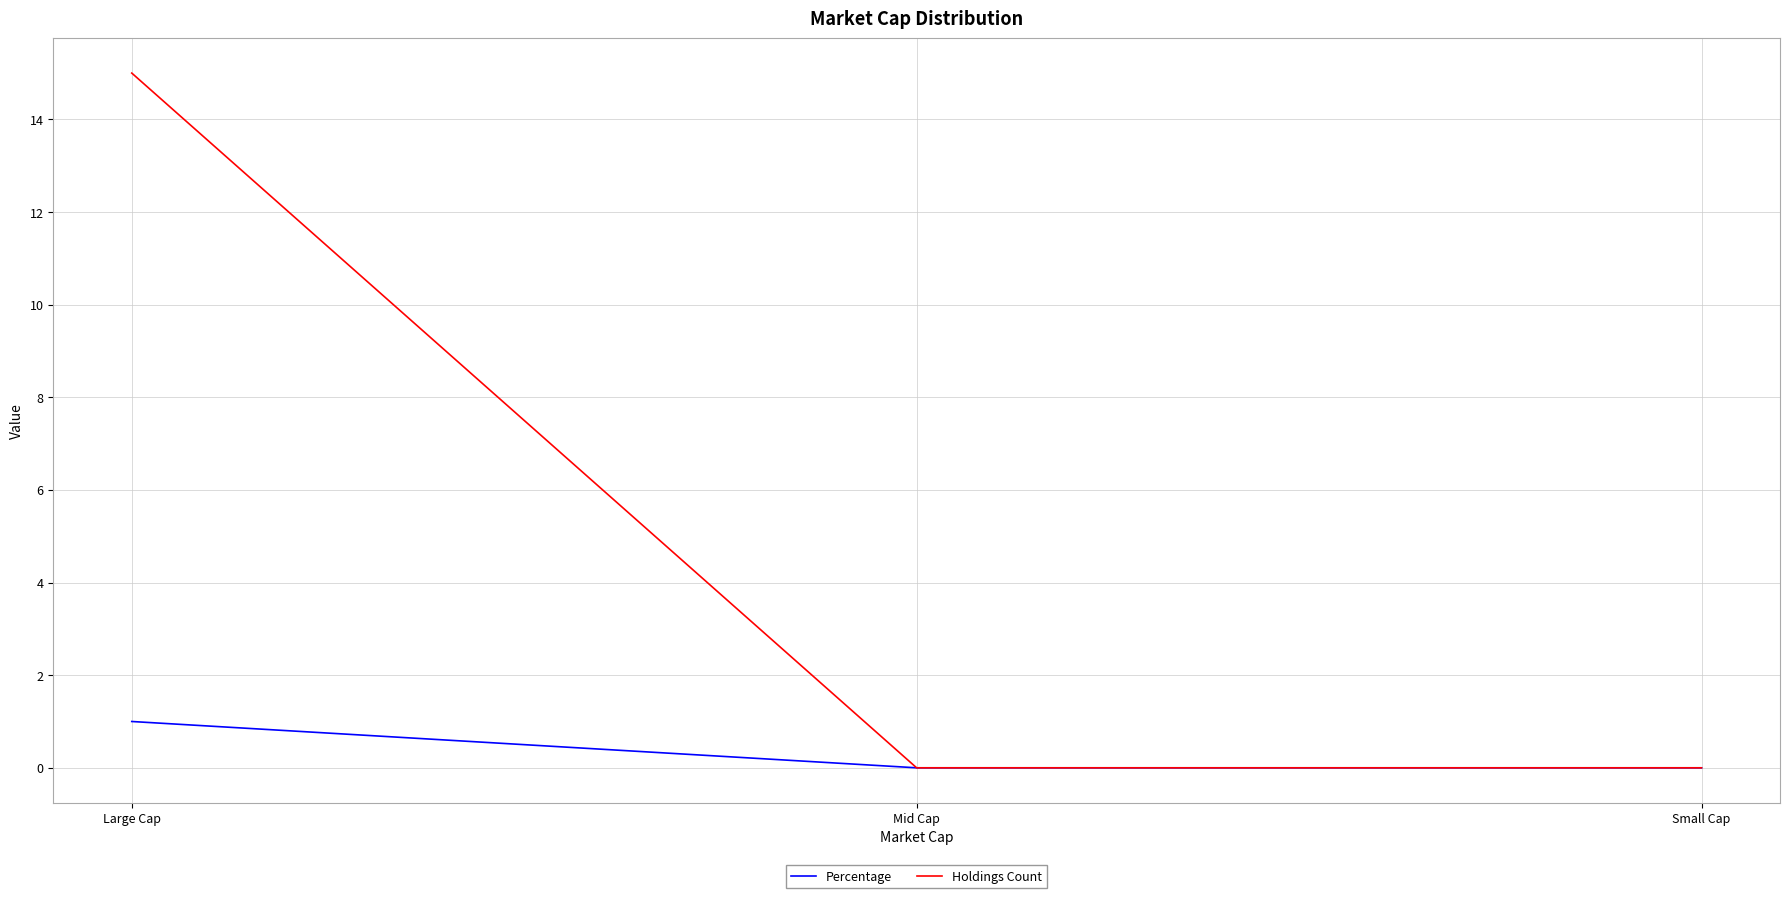

List the series in order of their peak value, lowest first.

Percentage, Holdings Count